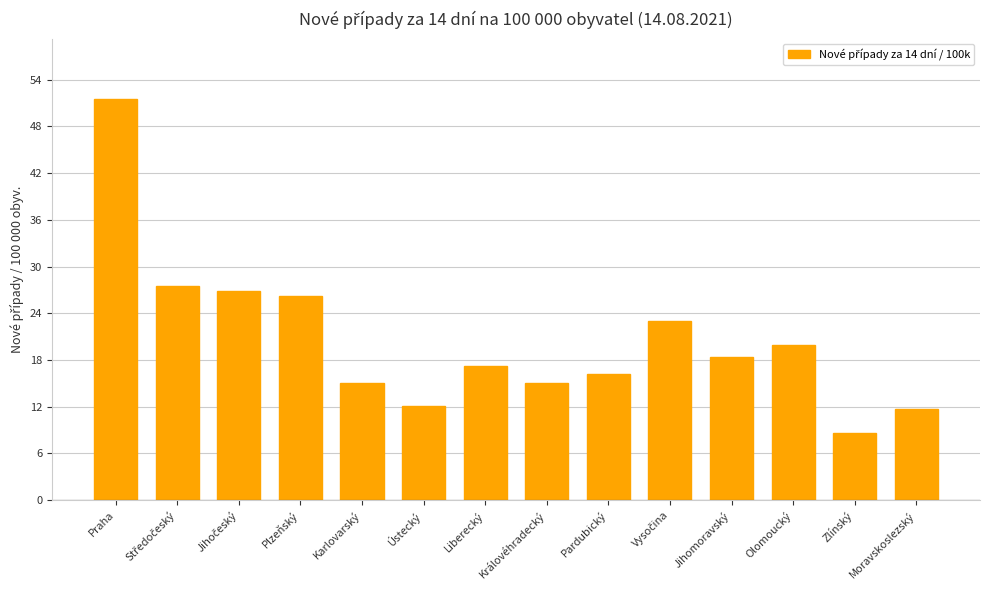

Which category has the lowest value across all series?

Zlínský